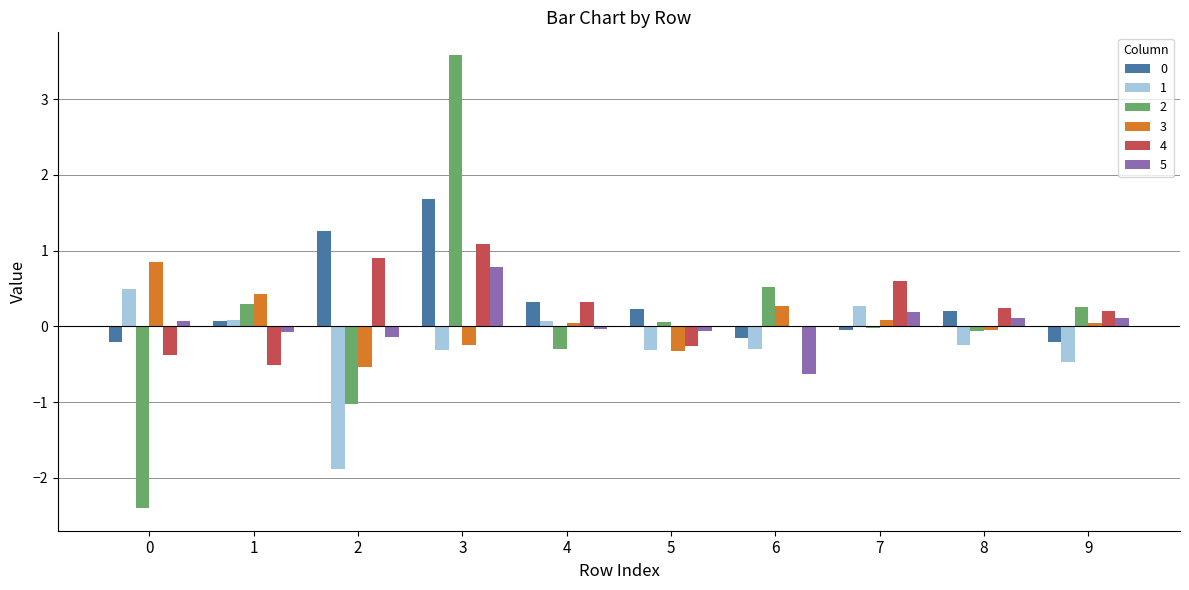

Are the bars horizontal?

No